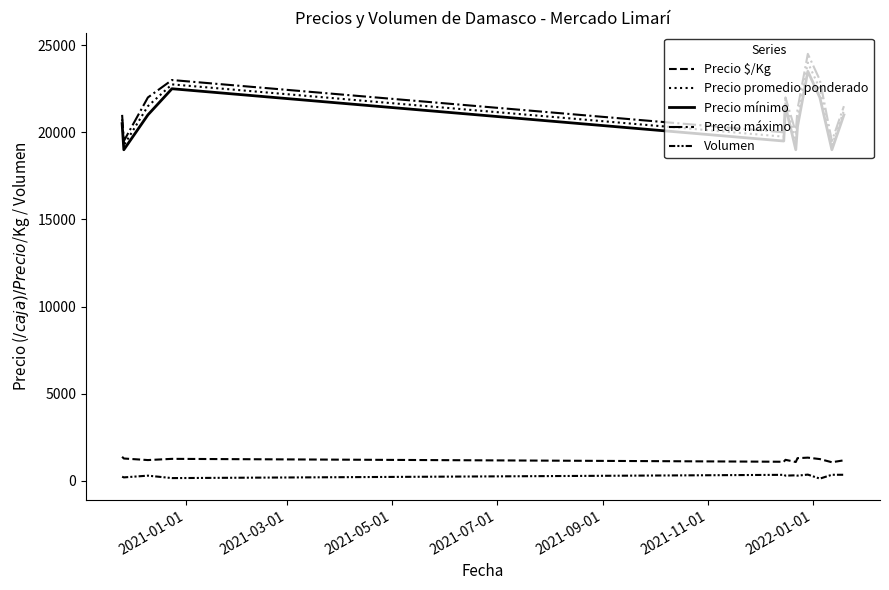

Is this an area chart (filled region under the line)?

No